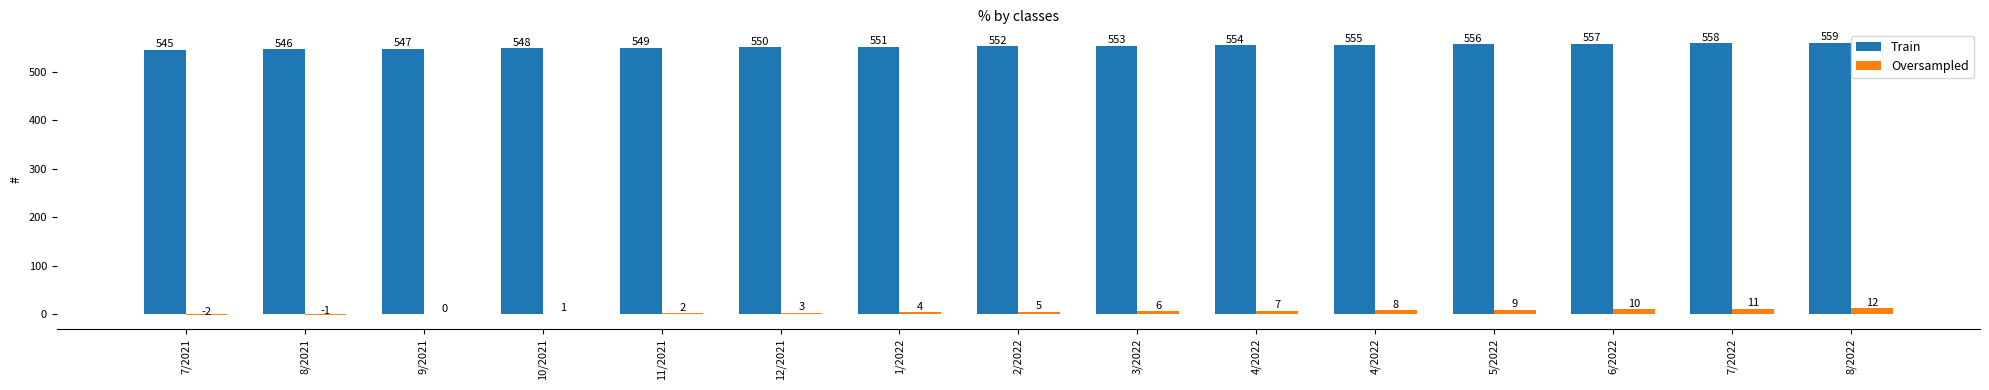

What is the highest value of the Train series?

559